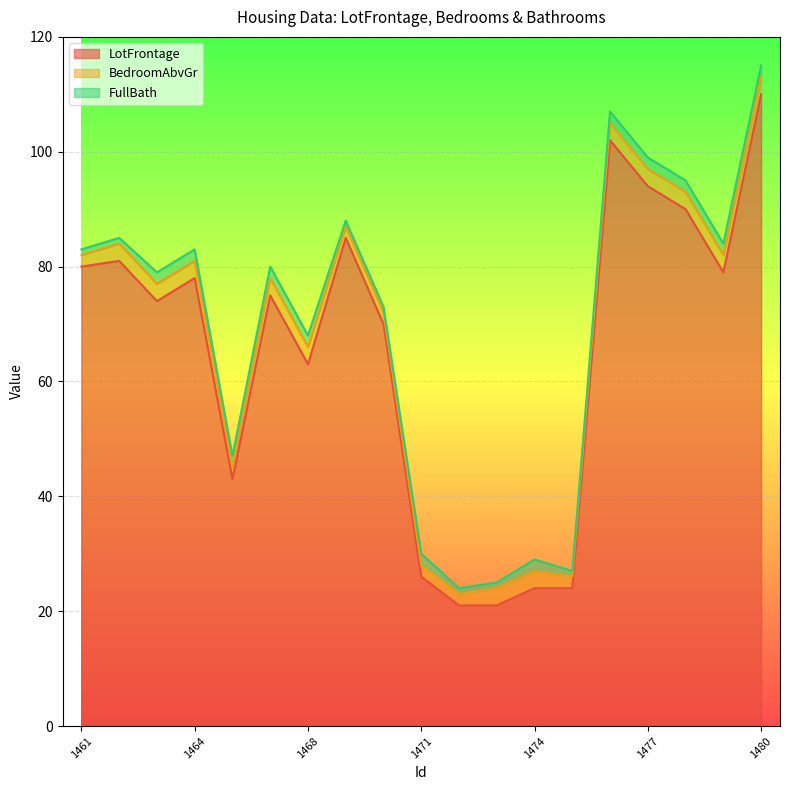

What is the highest value of the LotFrontage series?

110